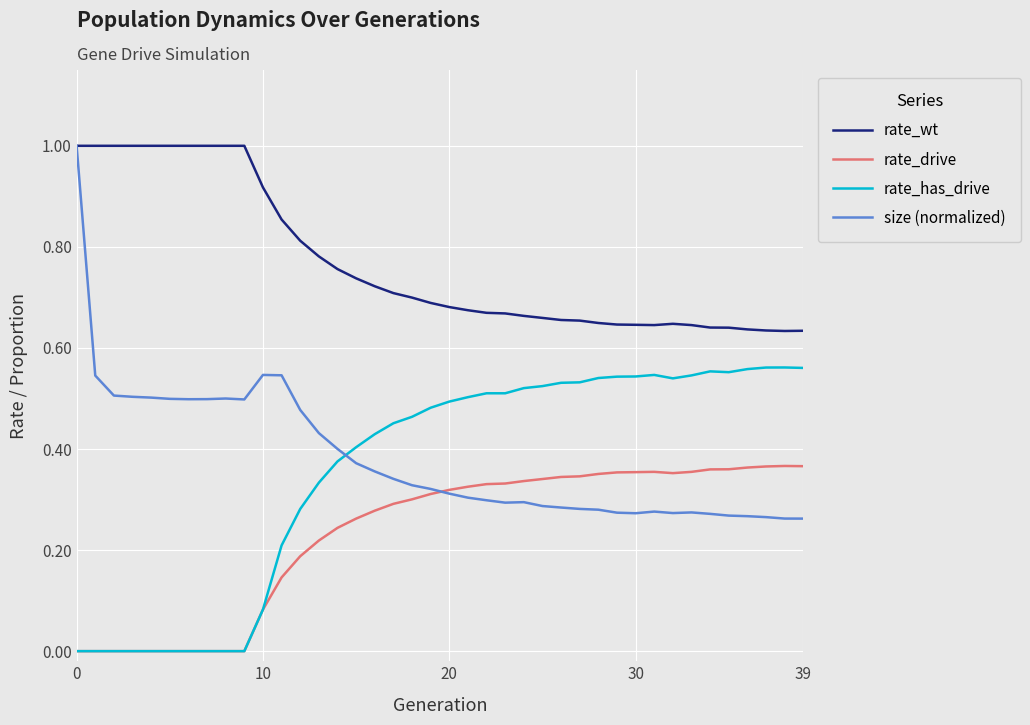

Which series has the largest total across all categories?

rate_wt